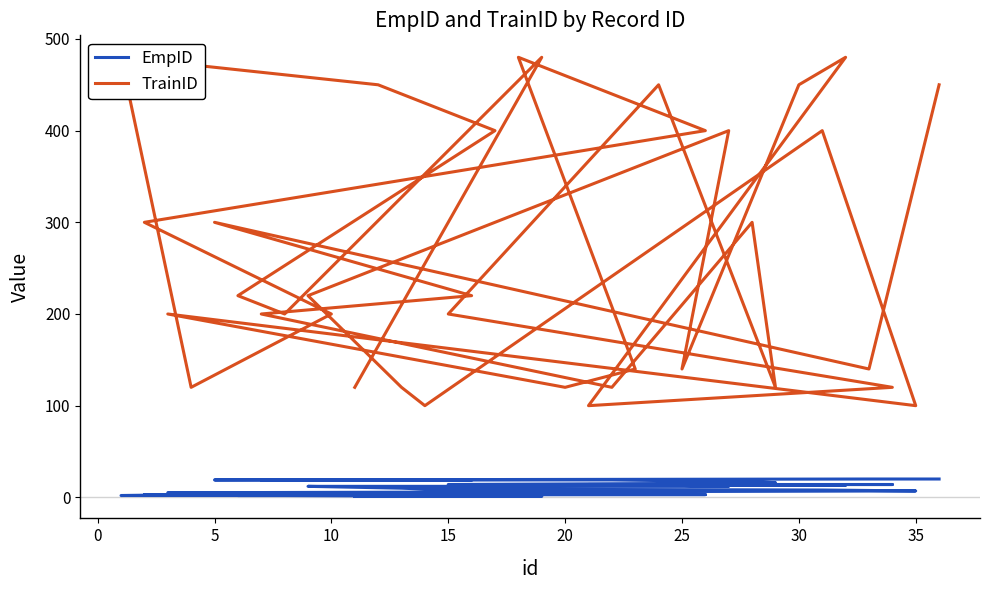

What is the difference between the second highest and minimum values in the EmpID series?

19